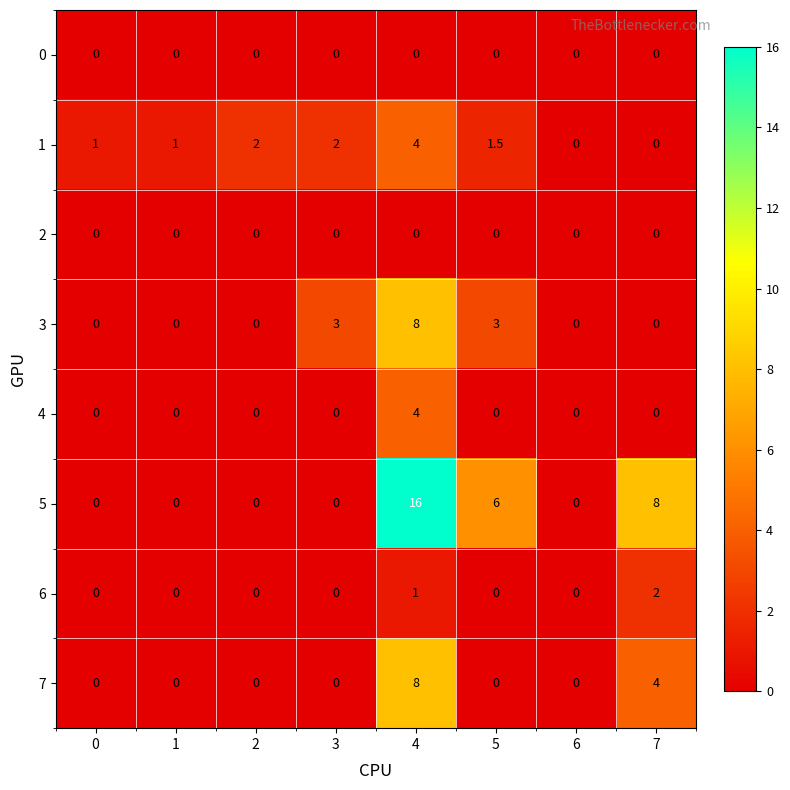

What is the total value across all series at 0?

1.0